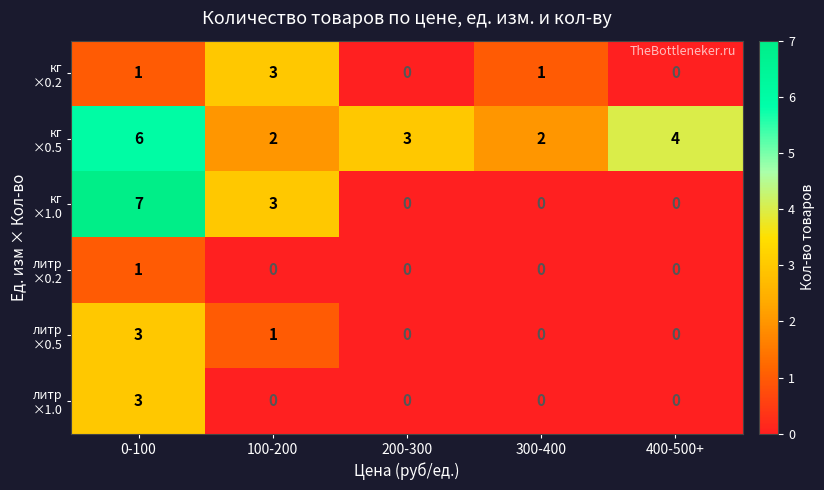

What is the difference between the highest and lowest values at 300-400?

2